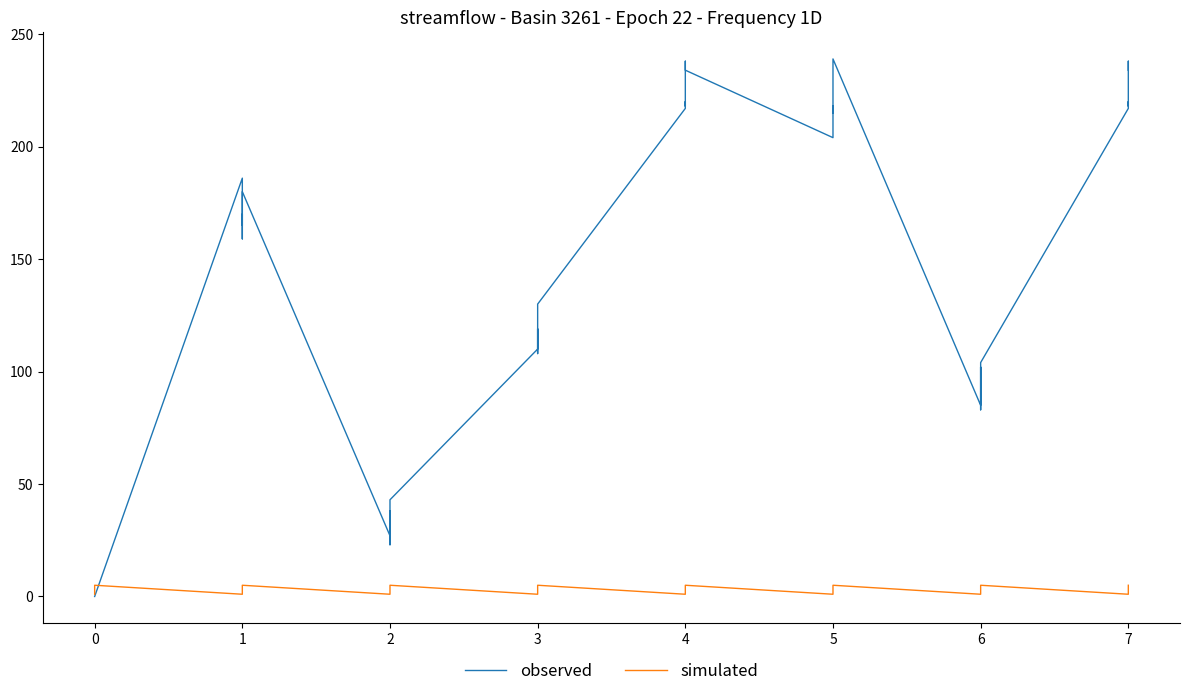

Rank the series by their maximum value, from lowest to highest.

simulated, observed